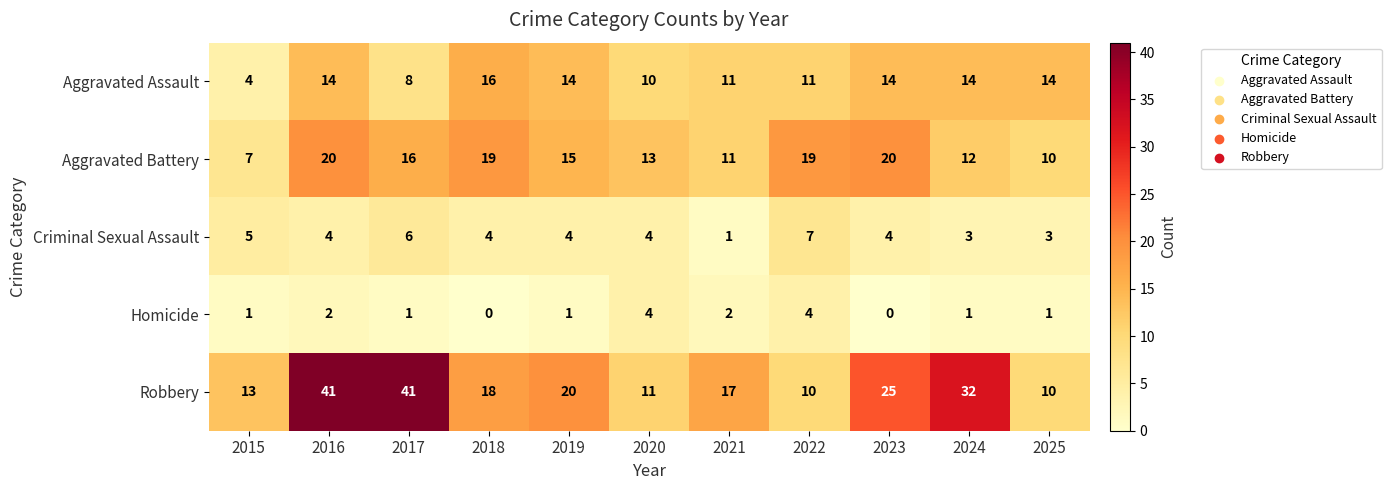

Between 2022 and 2025, which series saw the biggest shift?

Aggravated Battery